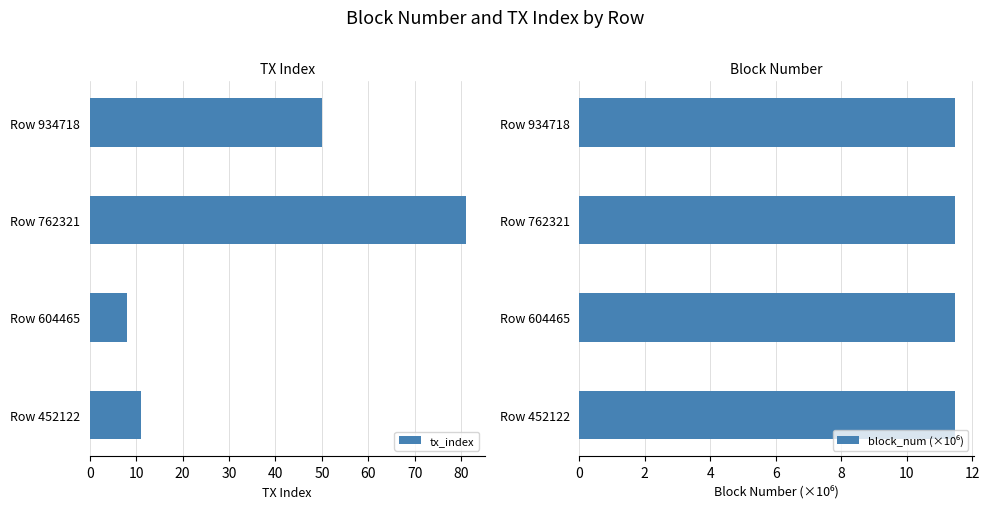

Which category has the highest value in the tx_index series?

Row 762321